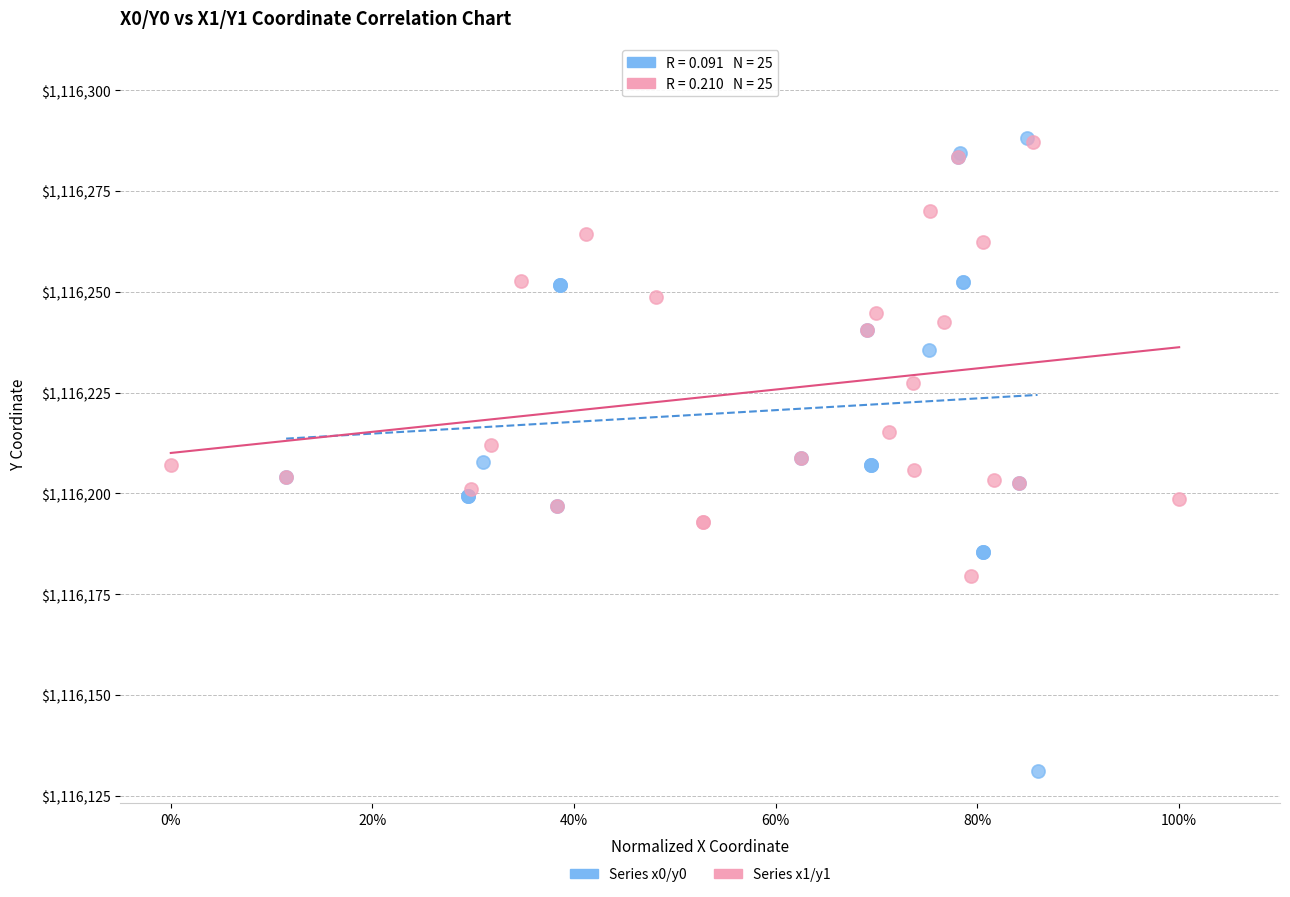

Which series has the largest Y range (max minus min)?

Series x0/y0